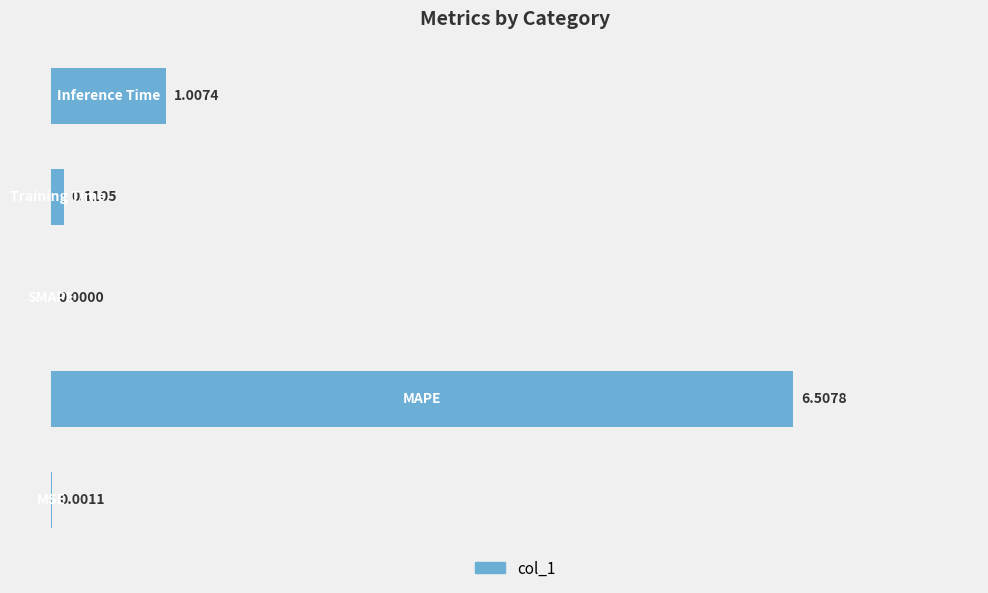

What is the sum of all values?

7.6